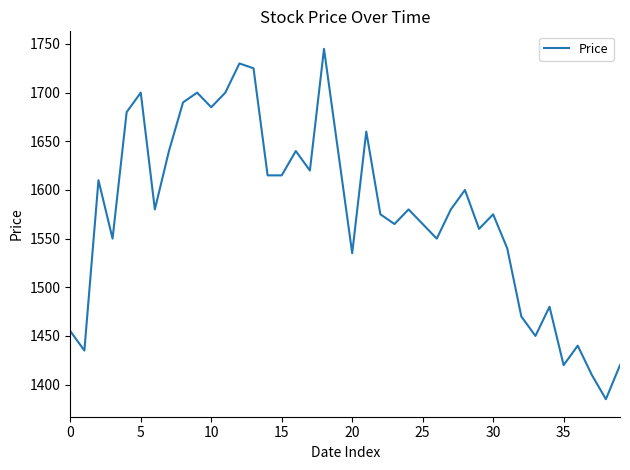

What is the difference between the maximum and minimum values?

360